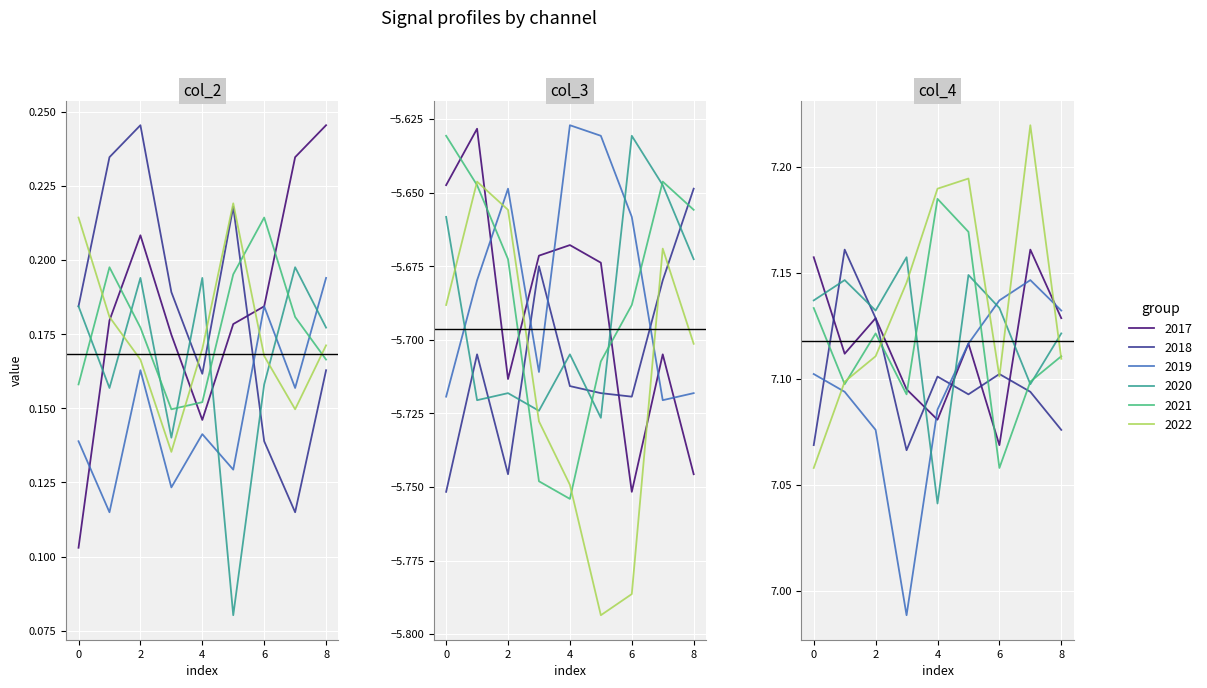

What is the sum of the group_5 values at 7 and 6?

0.3